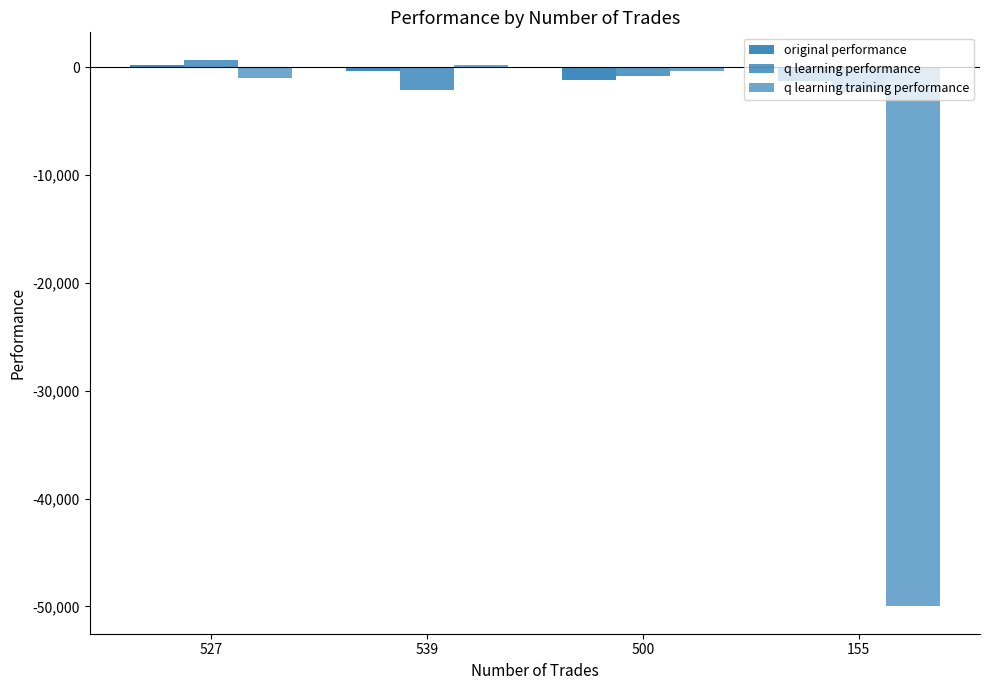

What is the difference between the highest and lowest values at 500?

821.0